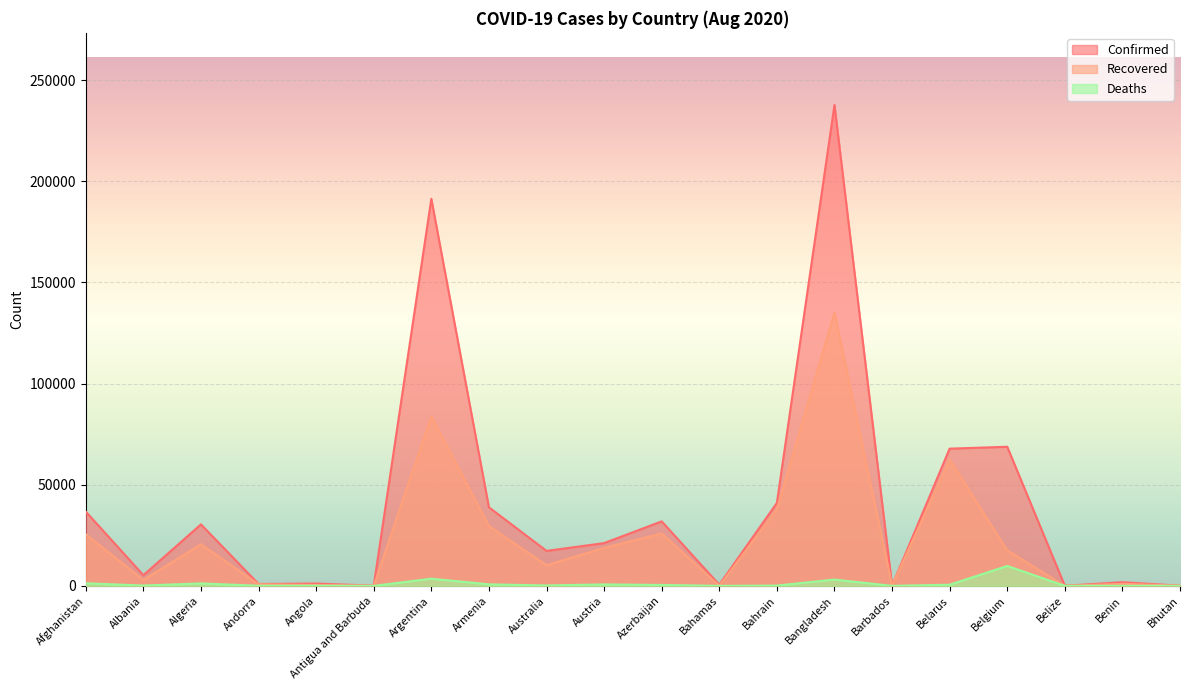

Reading right to left, what are all the values shown in this chart?

Confirmed: 101	1805	48	68751	67808	110	237661	40982	574	31878	21130	17282	38841	191302	91	1148	925	30394	5276	36710
Recovered: 89	1036	30	17546	62444	96	135136	37840	91	25882	18758	10202	29557	83780	67	437	807	20537	2952	25509
Deaths: 0	36	2	9841	559	7	3111	147	14	448	718	201	749	3543	3	52	52	1210	157	1283